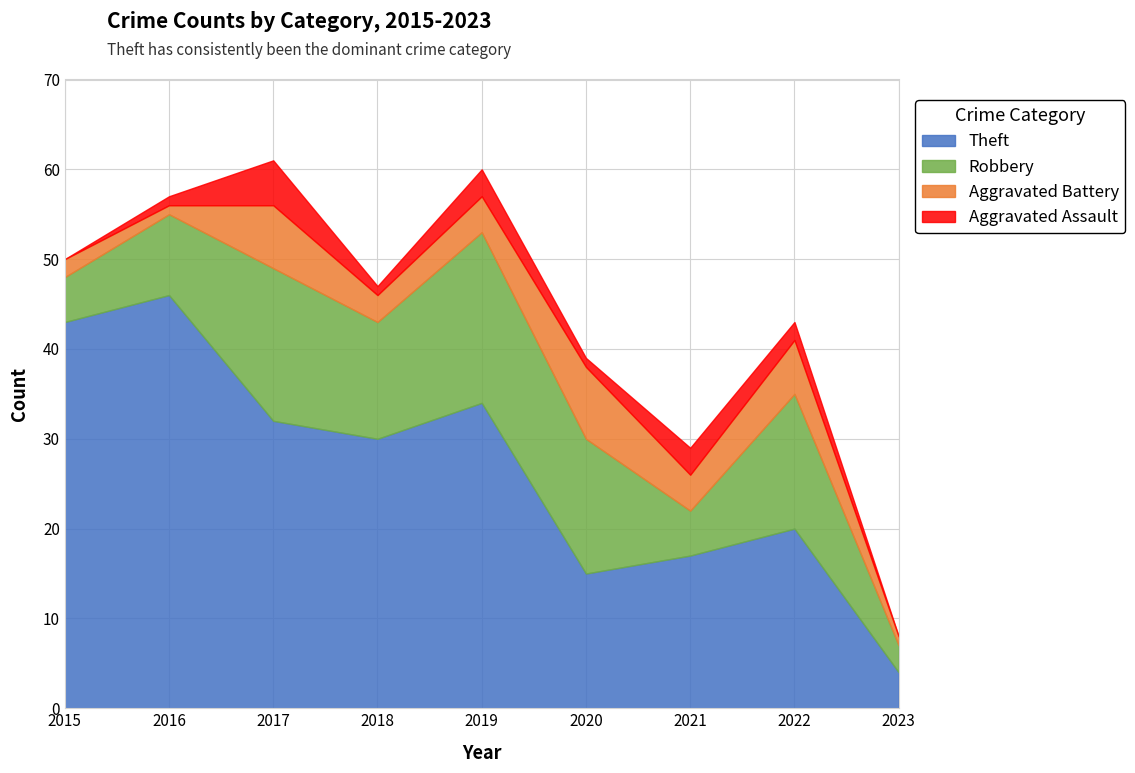

What is the spread (max minus min) of values at 2022?

18